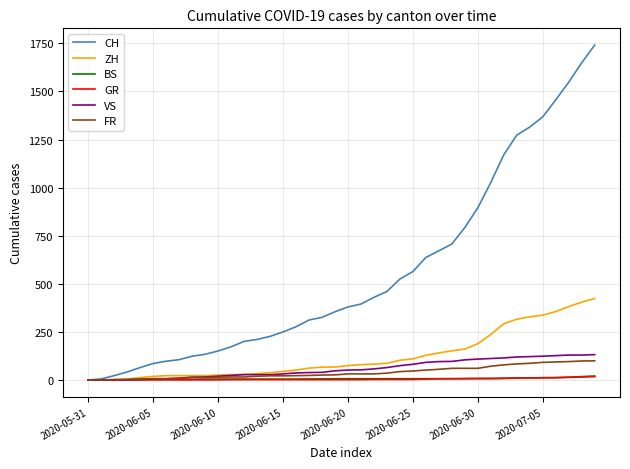

Is this an area chart (filled region under the line)?

No